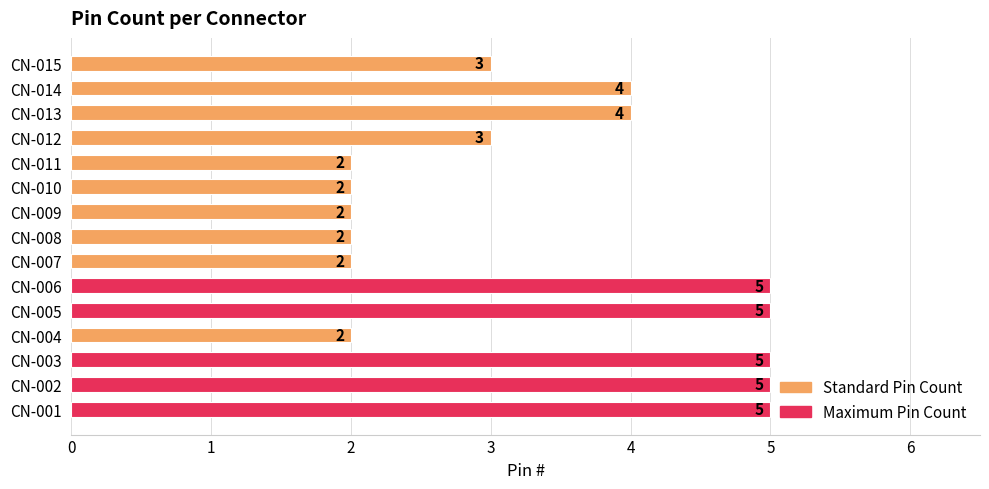

Count the number of data series in this chart.

1